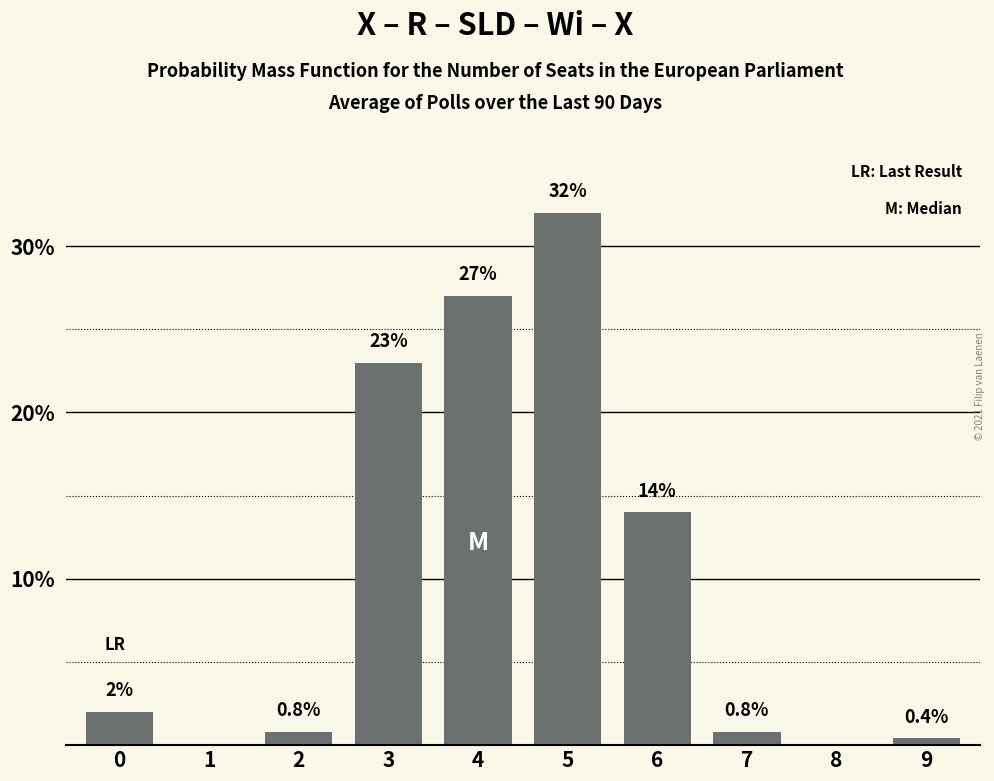

Reading left to right, extract all data points from this chart.

0=2.0	1=0.0	2=0.8	3=23.0	4=27.0	5=32.0	6=14.0	7=0.8	8=0.0	9=0.4